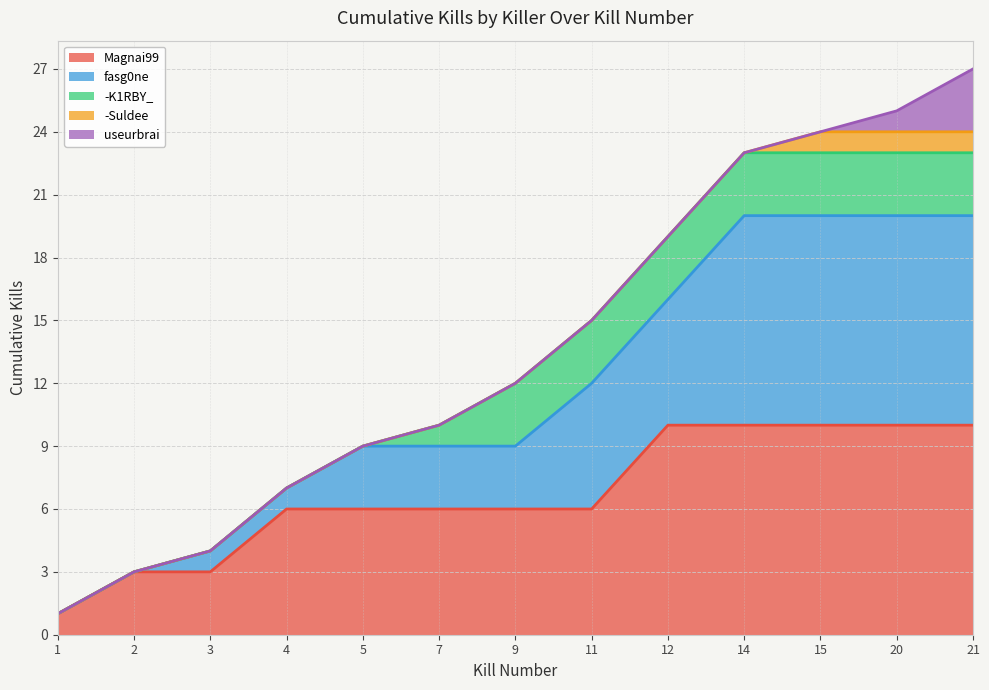

Does the chart have visible grid lines?

Yes